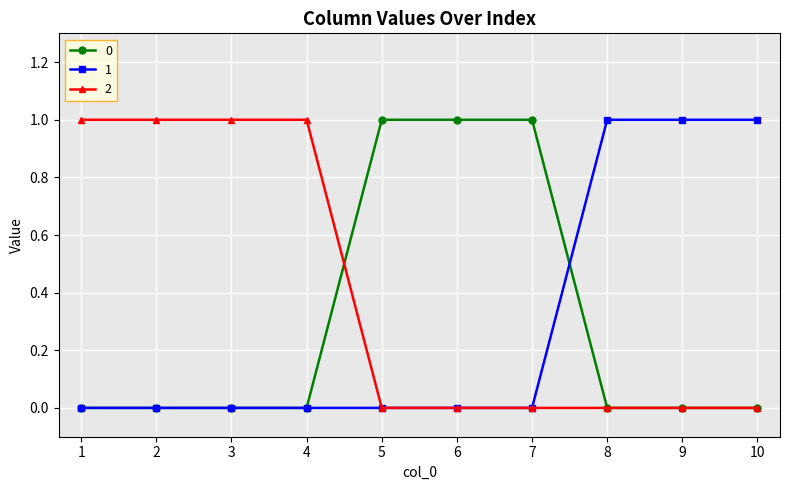

True or false: 0 has a value of 0 at 4.

True